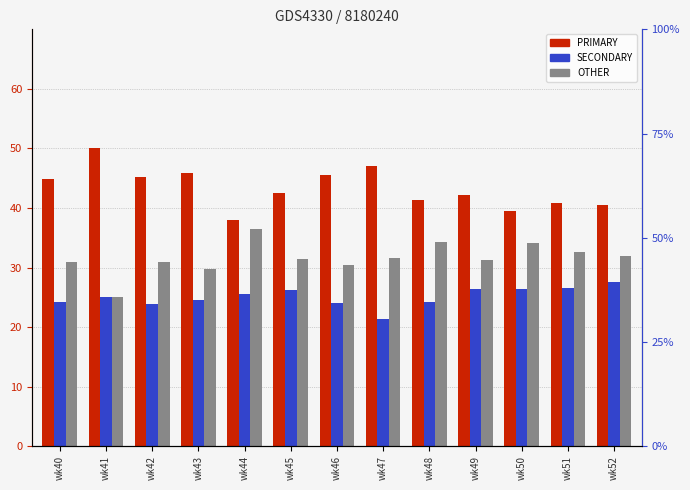

Reading right to left, extract all data points from this chart.

PRIMARY: wk52=40.5	wk51=40.8	wk50=39.5	wk49=42.2	wk48=41.4	wk47=47.1	wk46=45.5	wk45=42.5	wk44=38.0	wk43=45.8	wk42=45.2	wk41=50.0	wk40=44.9
SECONDARY: wk52=27.5	wk51=26.5	wk50=26.4	wk49=26.4	wk48=24.2	wk47=21.4	wk46=24.1	wk45=26.2	wk44=25.6	wk43=24.5	wk42=23.9	wk41=25.0	wk40=24.2
OTHER: wk52=31.9	wk51=32.7	wk50=34.1	wk49=31.3	wk48=34.3	wk47=31.5	wk46=30.4	wk45=31.3	wk44=36.4	wk43=29.7	wk42=31.0	wk41=25.0	wk40=30.9